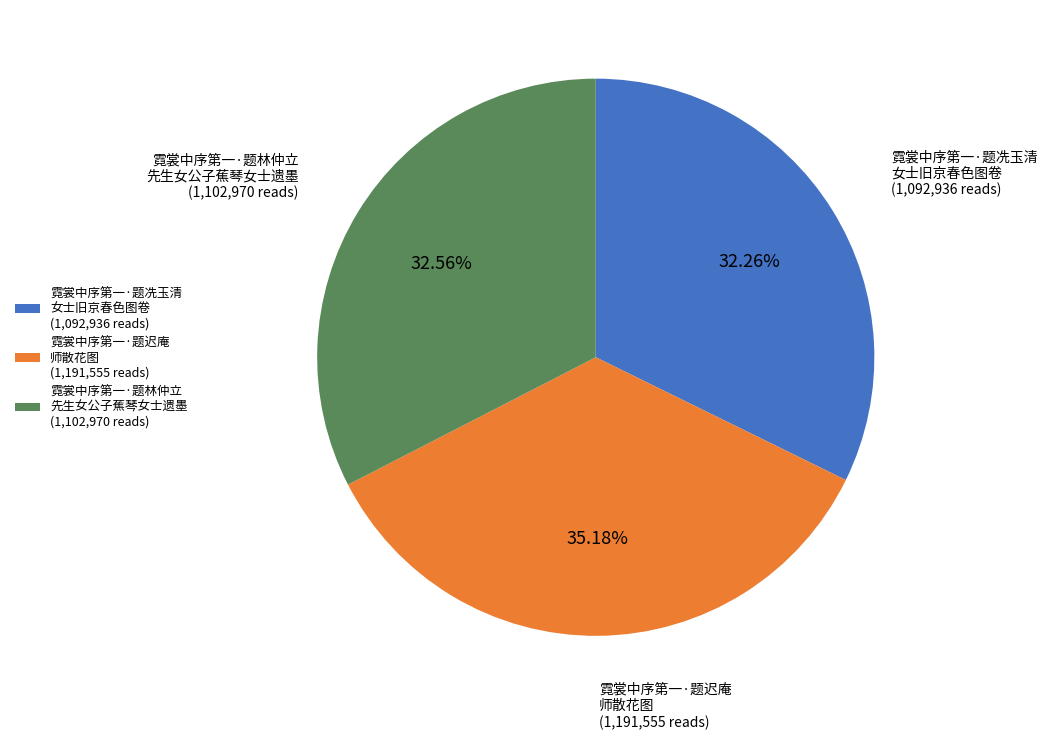

Does 霓裳中序第一·题冼玉清 女士旧京春色图卷 (1,092,936 reads) account for over 50% of the chart?

No